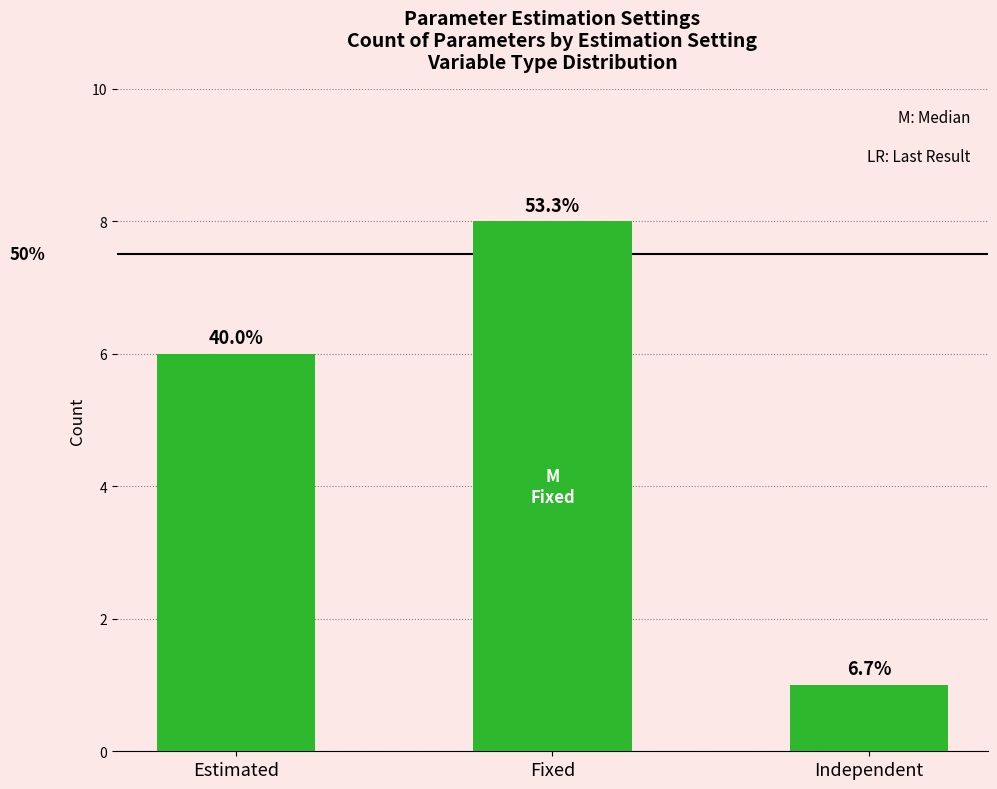

Reading left to right, list all the values displayed in this chart.

6	8	1